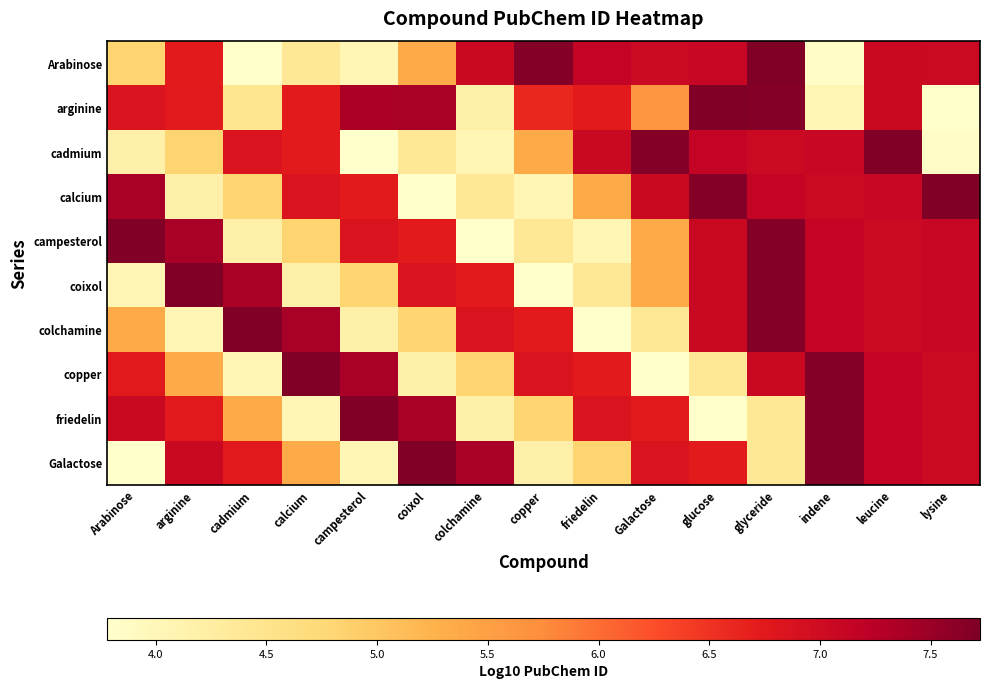

Between copper and glucose, which series saw the biggest shift?

calcium